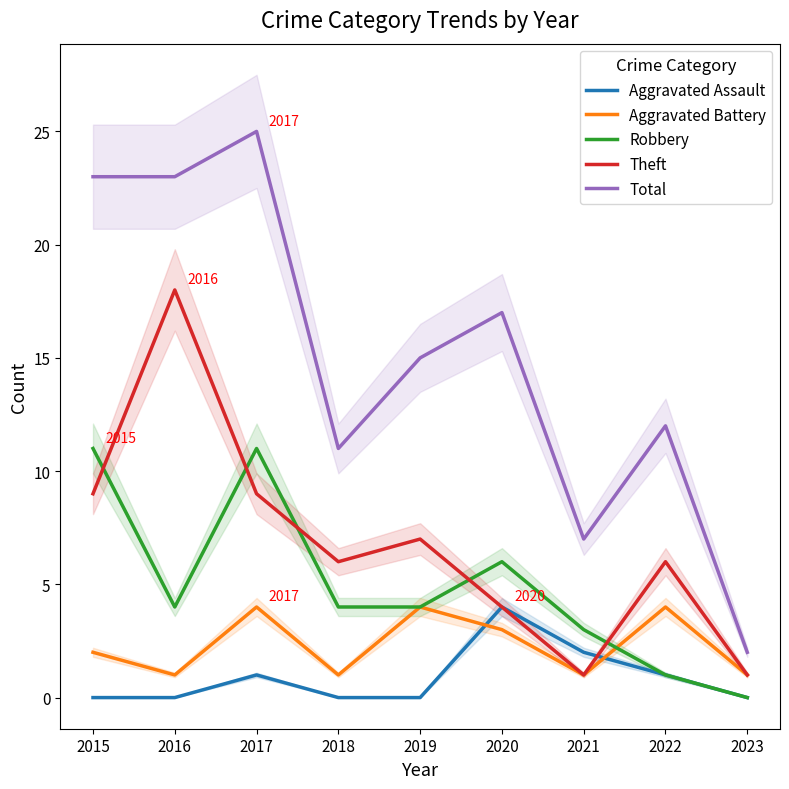

Reading left to right, list all the values displayed in this chart.

Aggravated Assault: 2015=0	2016=0	2017=1	2018=0	2019=0	2020=4	2021=2	2022=1	2023=0
Aggravated Battery: 2015=2	2016=1	2017=4	2018=1	2019=4	2020=3	2021=1	2022=4	2023=1
Robbery: 2015=11	2016=4	2017=11	2018=4	2019=4	2020=6	2021=3	2022=1	2023=0
Theft: 2015=9	2016=18	2017=9	2018=6	2019=7	2020=4	2021=1	2022=6	2023=1
Total: 2015=23	2016=23	2017=25	2018=11	2019=15	2020=17	2021=7	2022=12	2023=2